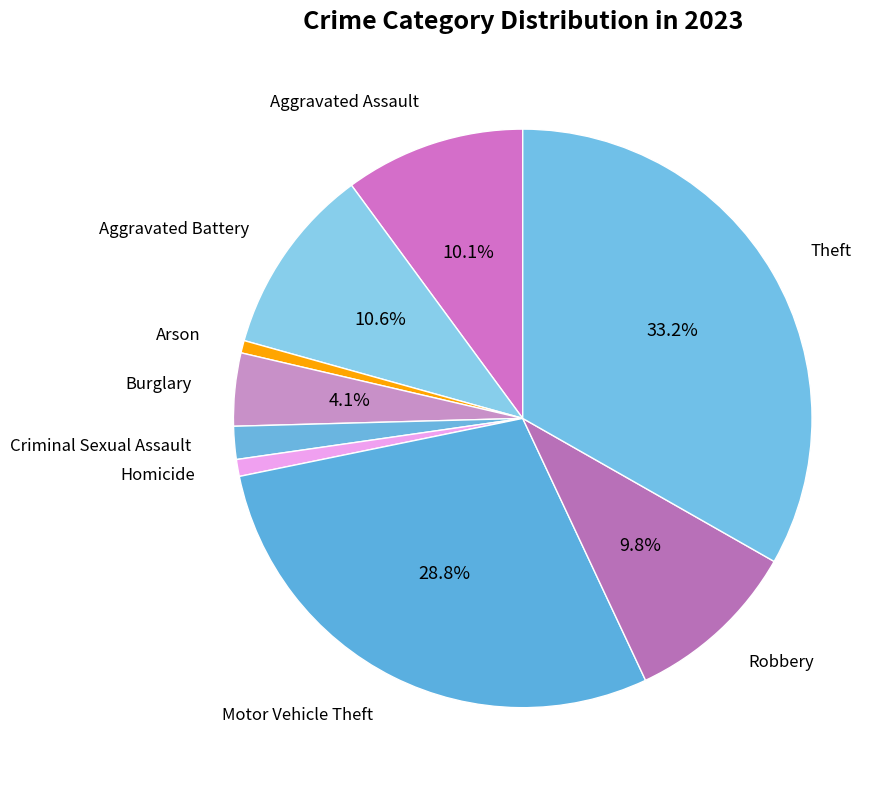

Do Robbery and Theft together represent more than half of the pie?

No